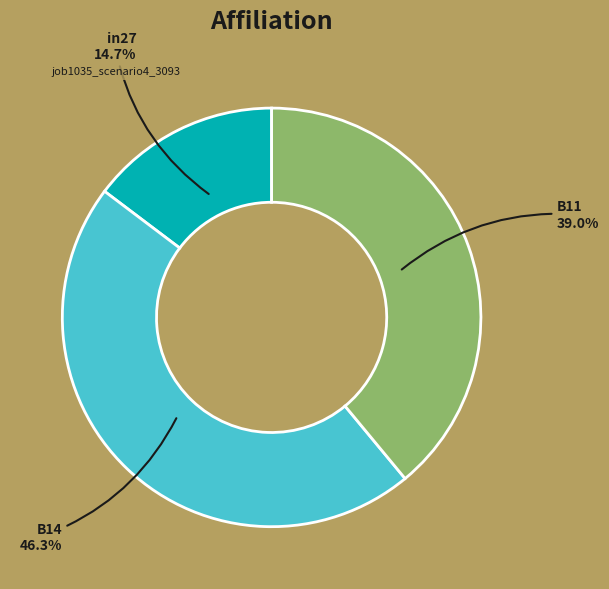

Is there a majority slice in this chart?

No